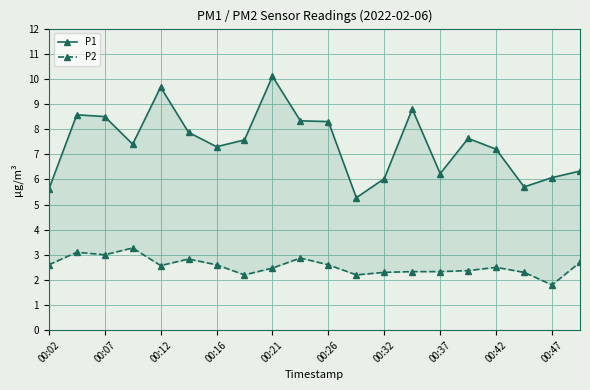

What is the total value across all series at 19?

9.0